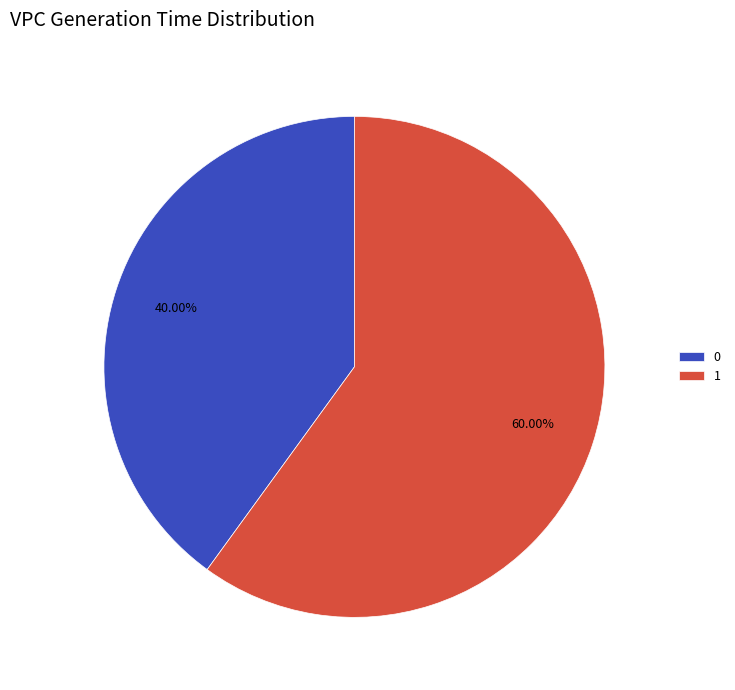

Is the sum of 0 and 1 greater than half?

Yes